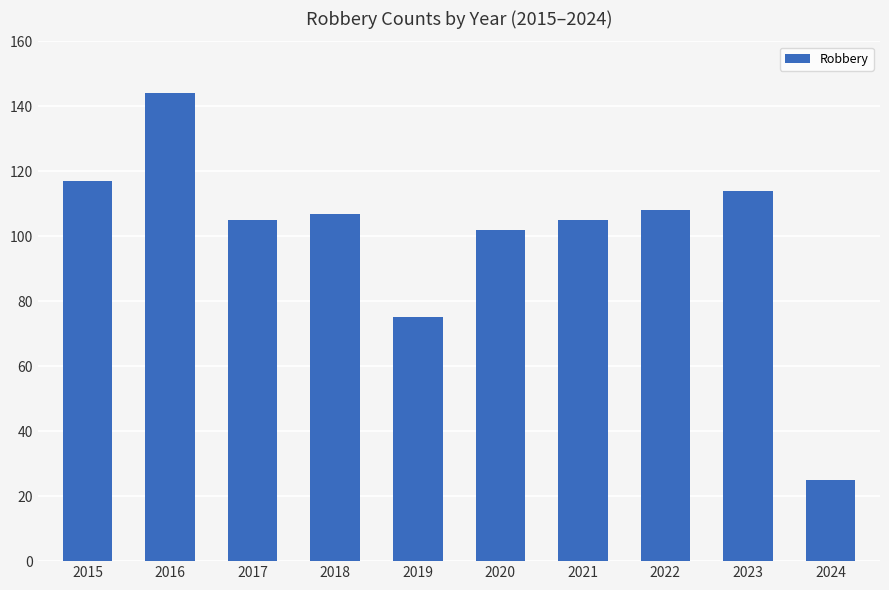

Where is the data nearest to the value 84?

2019